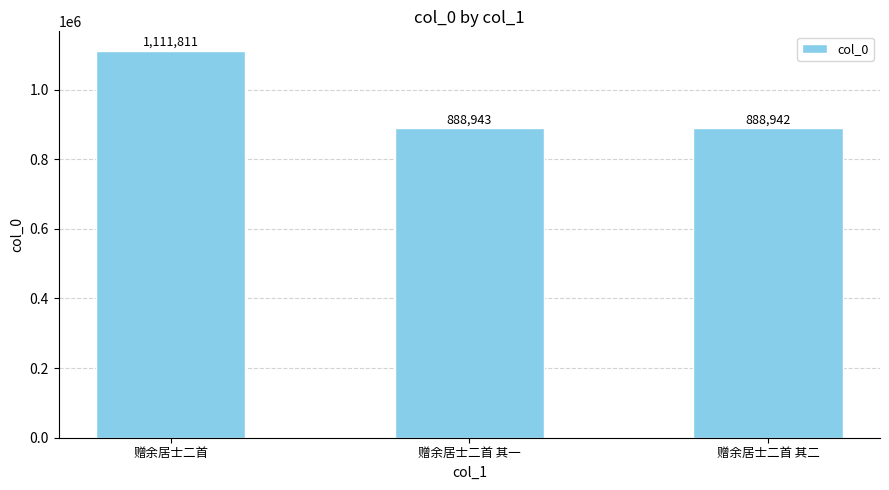

What is the value of the 2nd bar from the left?

888943